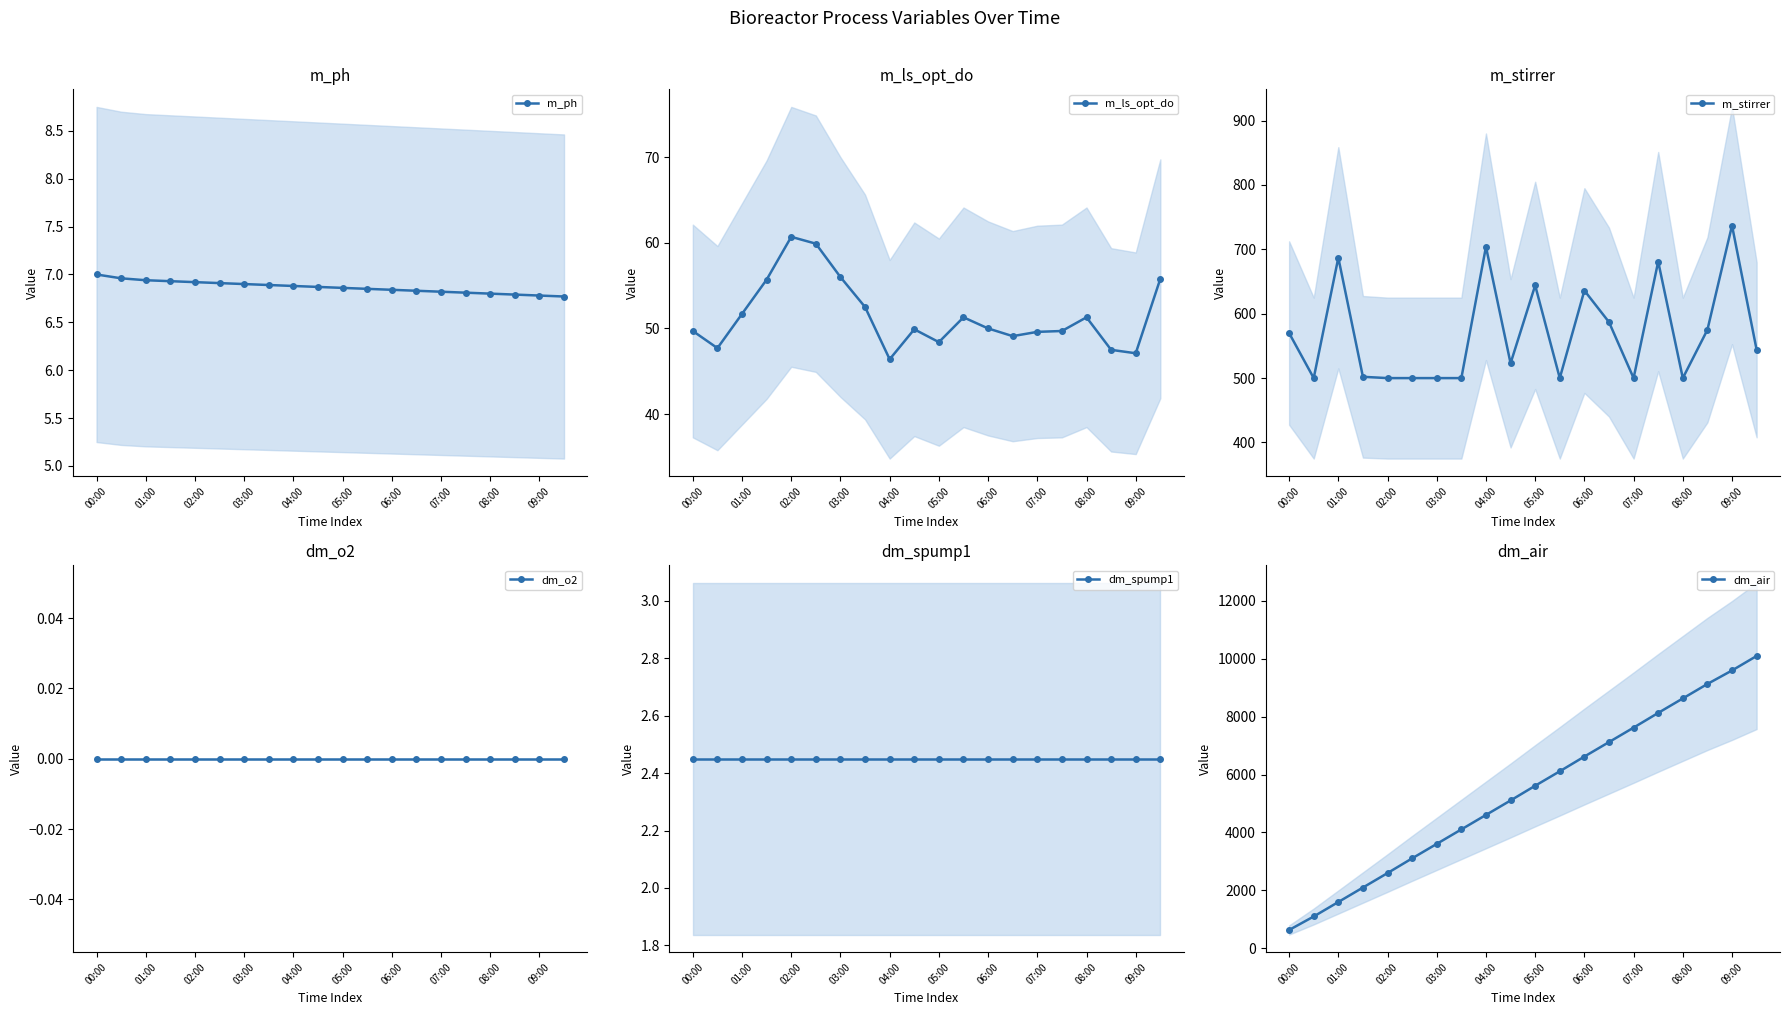

What is the maximum value for m_ph?

7.0